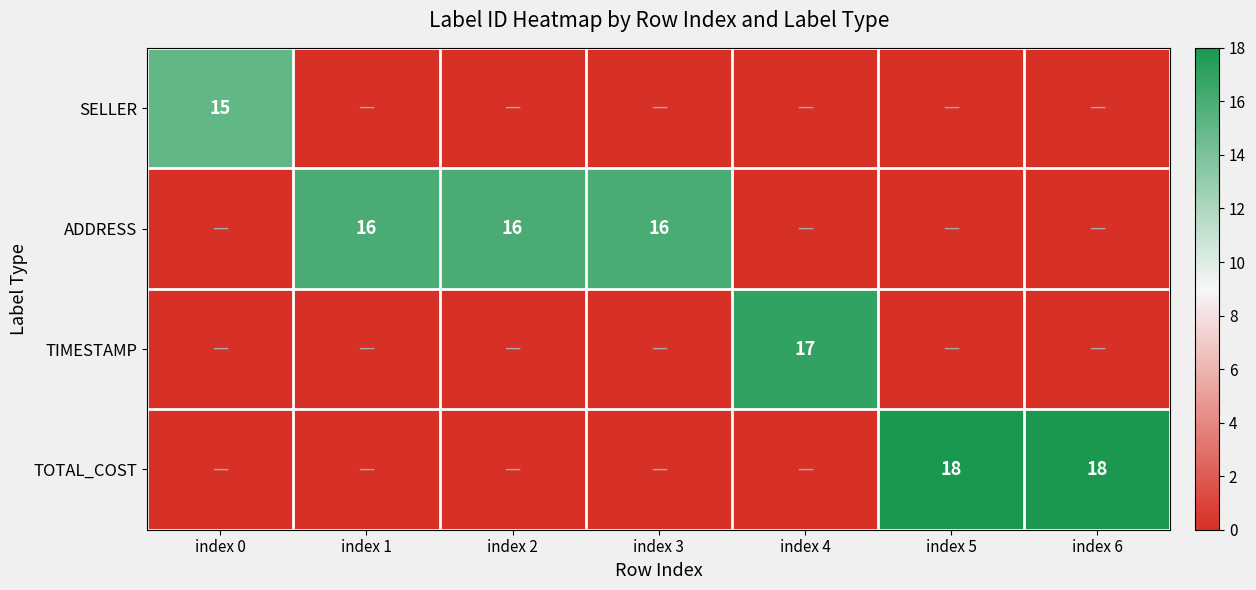

The TOTAL_COST series shows 28 at index 6. True or false?

False